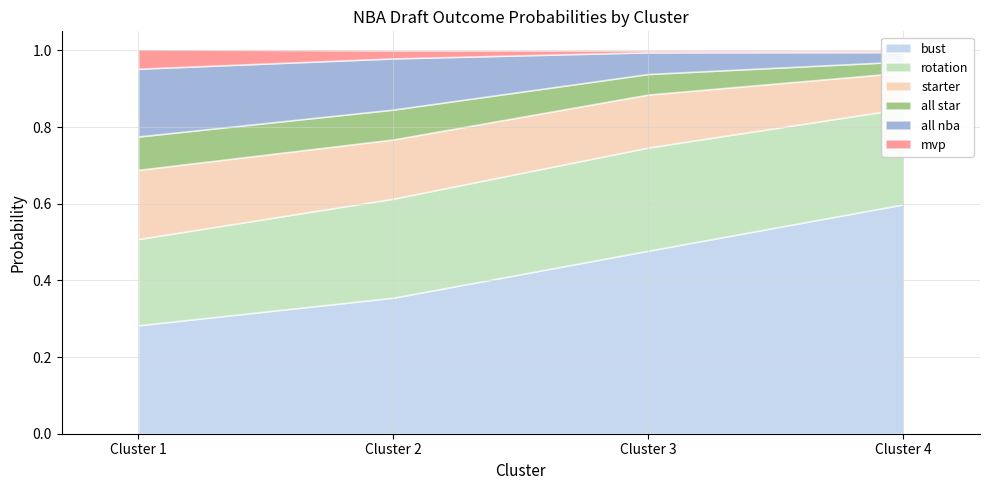

What is the maximum value for all nba?

0.2